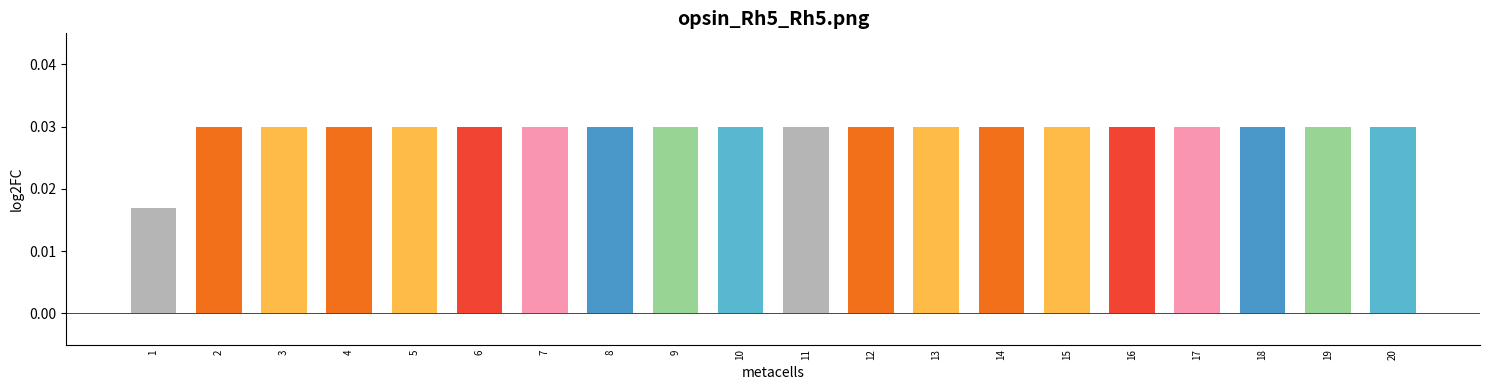

What is the sum of all values?

0.6